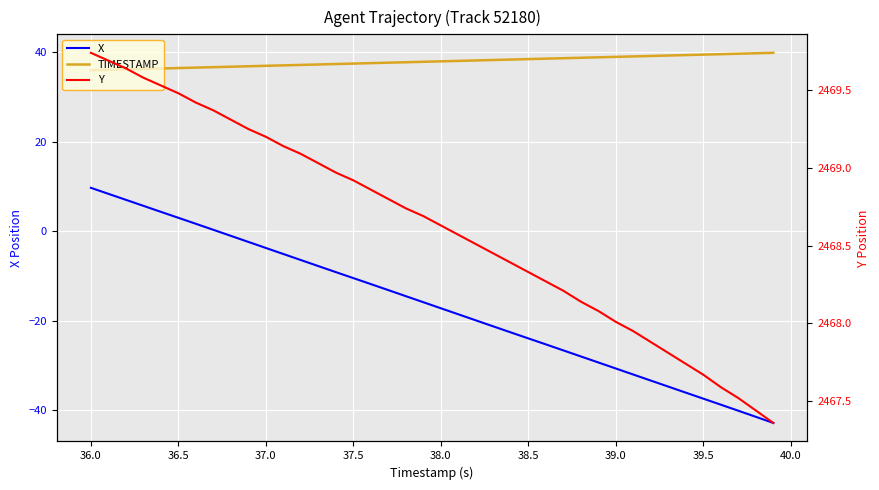

What is the average value of the X series?

-16.5